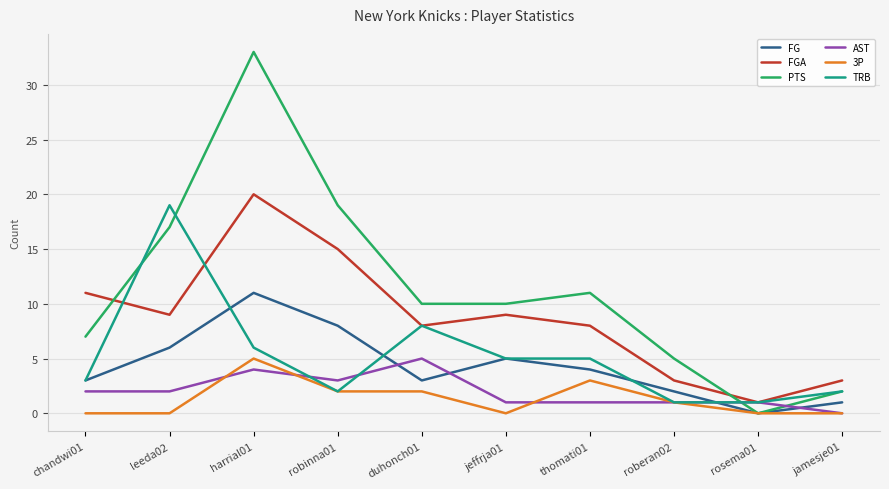

At which label does TRB first exceed 5?

leeda02